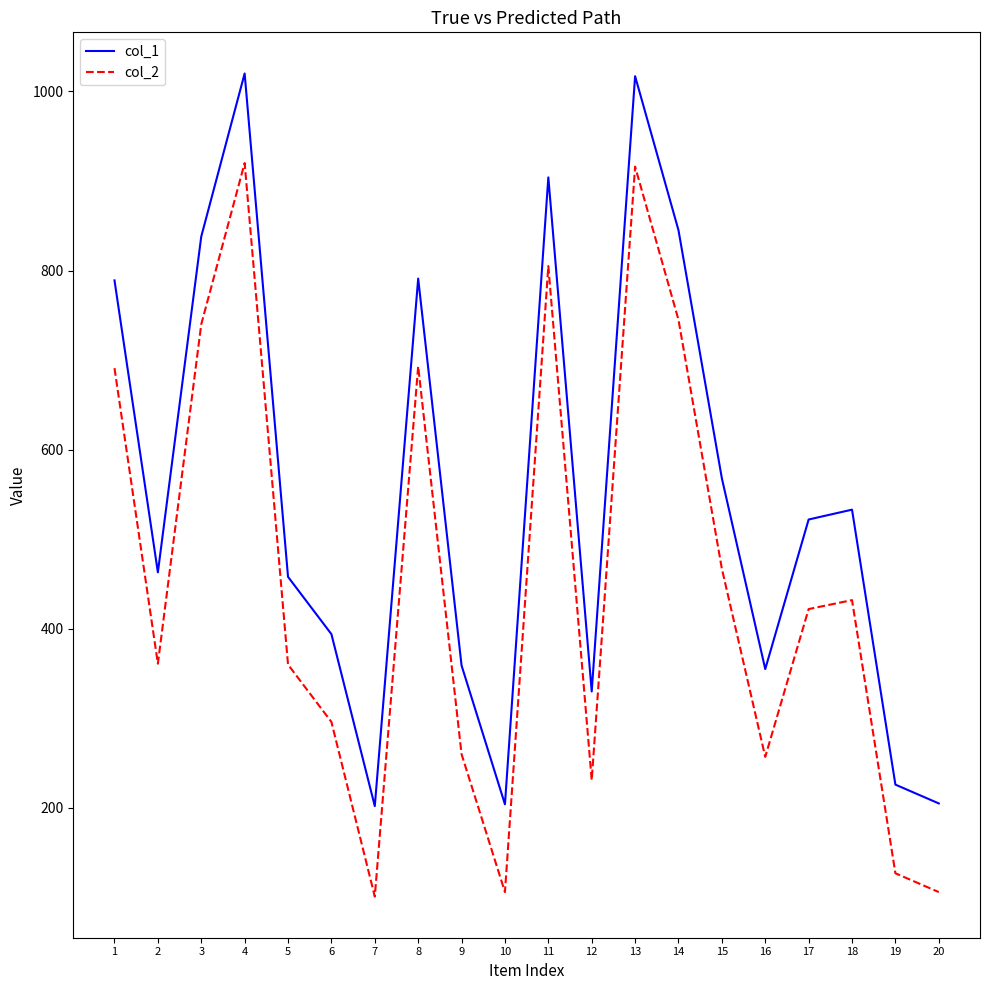

At 1, list the series in order from smallest to largest.

col_2, col_1